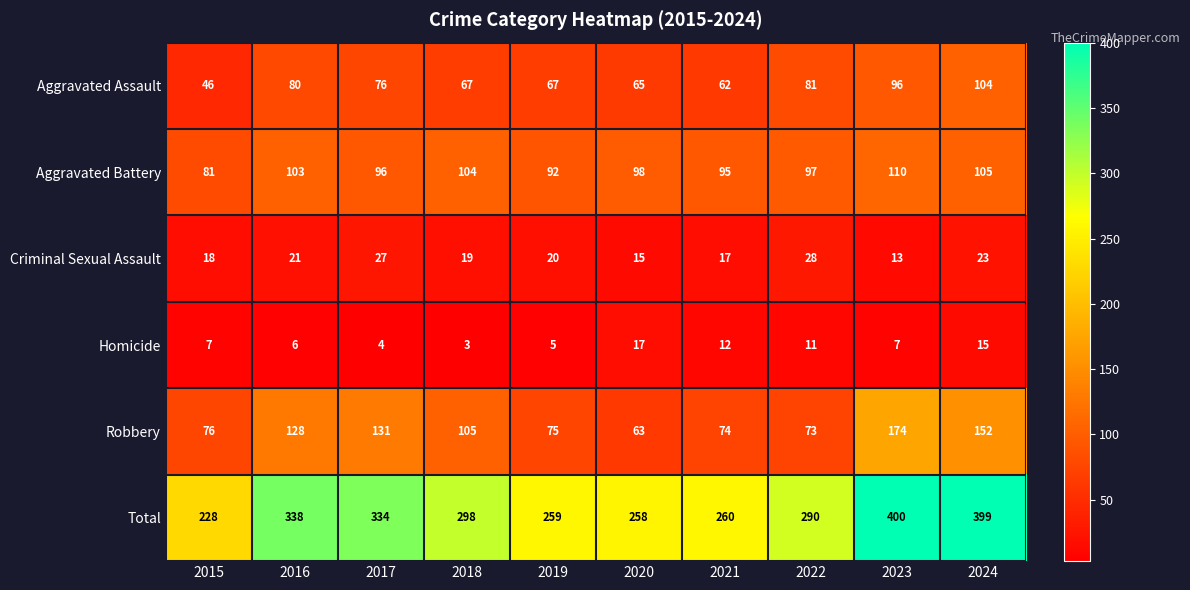

What is the total value across all series at 2017?

668